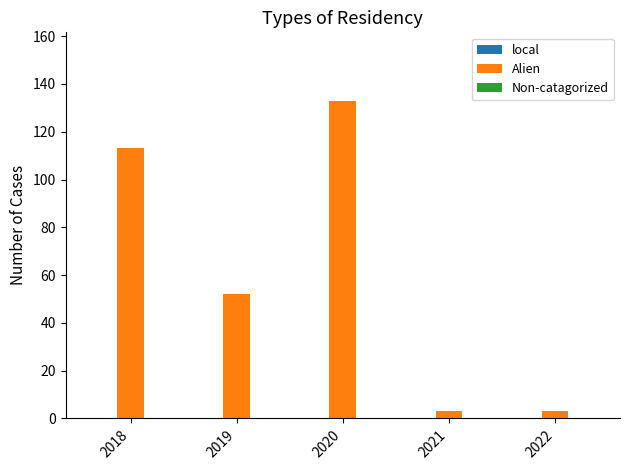

What is the maximum value shown in the chart?

133